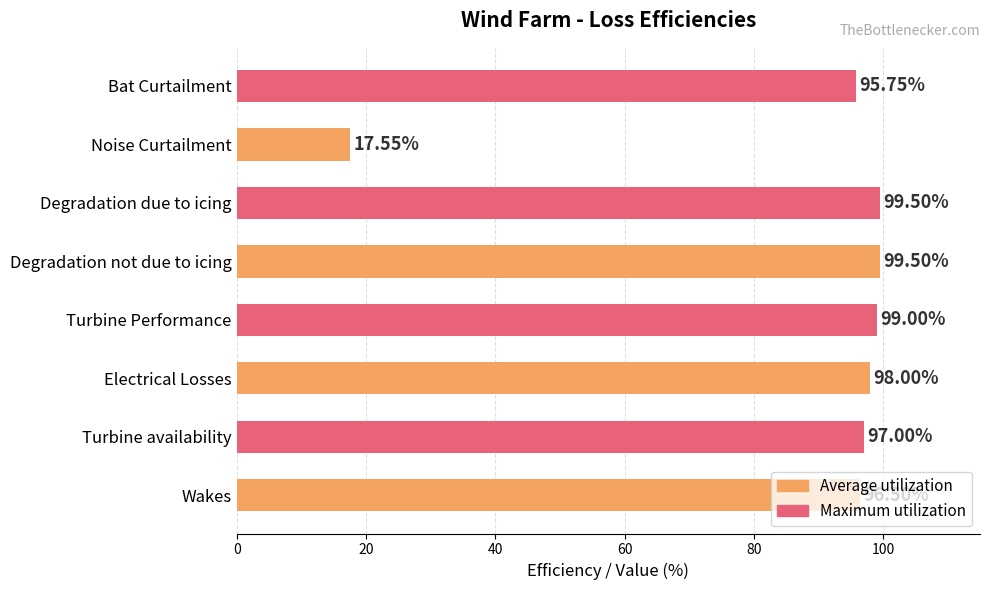

What is the sum of the values at Wakes and Turbine Performance?

195.5